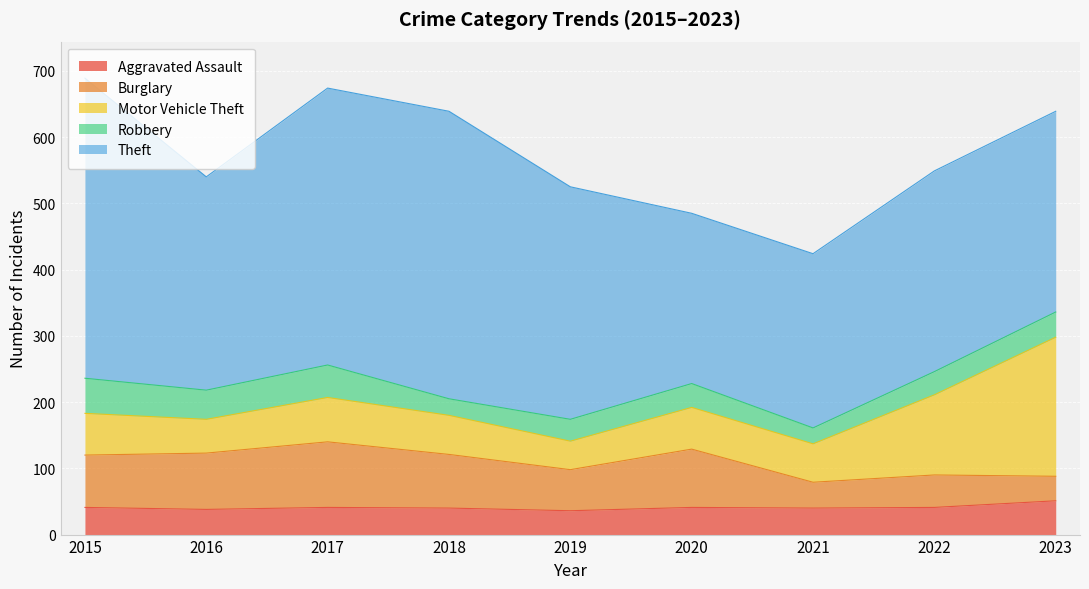

True or false: Aggravated Assault has a value of 36 at 2019.

True